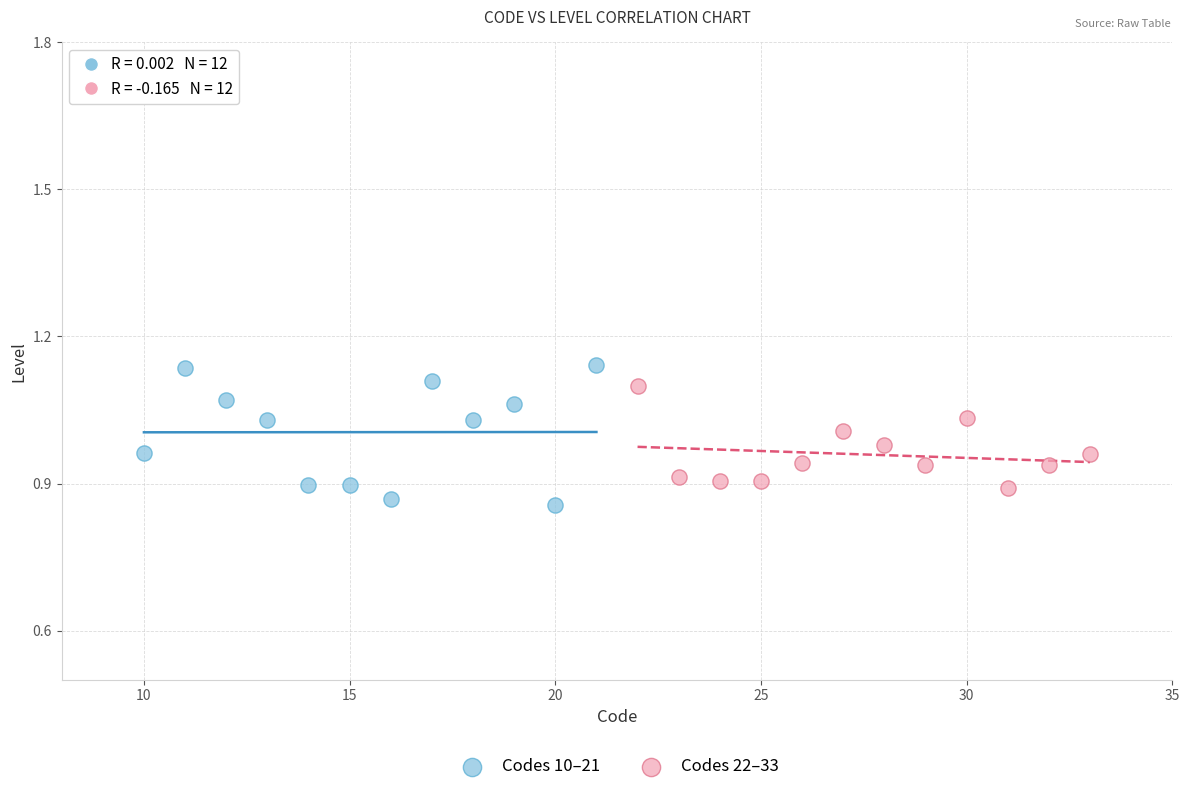

What are all the series names shown in the legend?

Codes 10–21, Codes 22–33